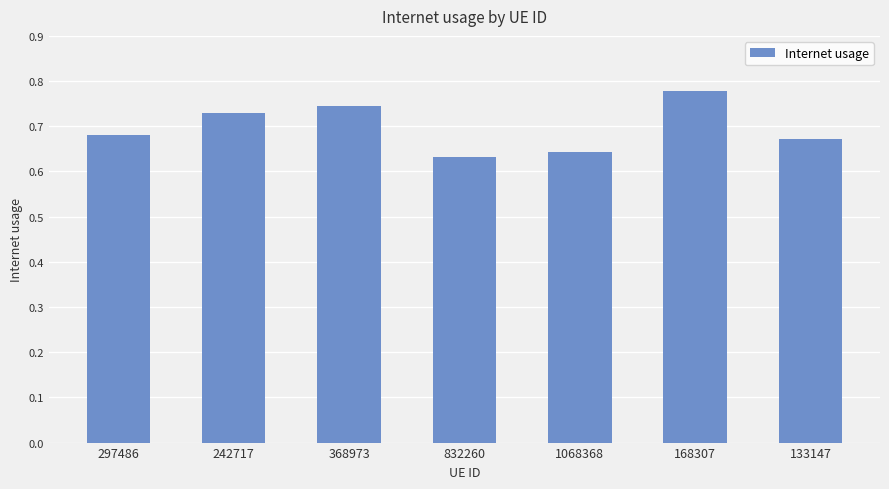

Which category has the highest value across all series?

168307